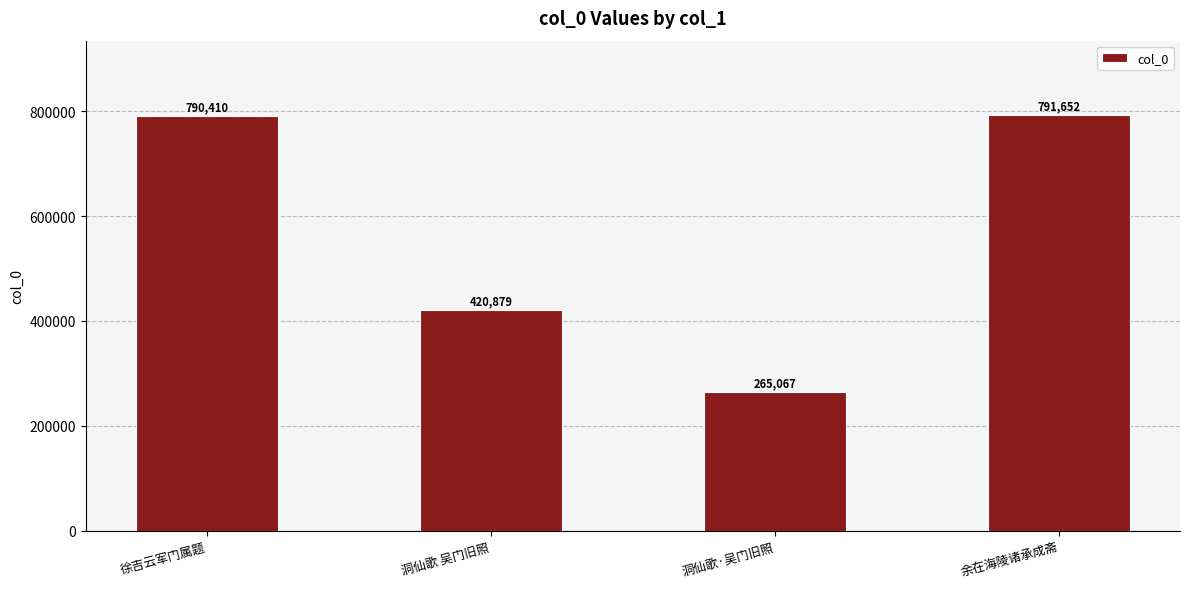

What position from the right is 徐吉云军门属题?

4